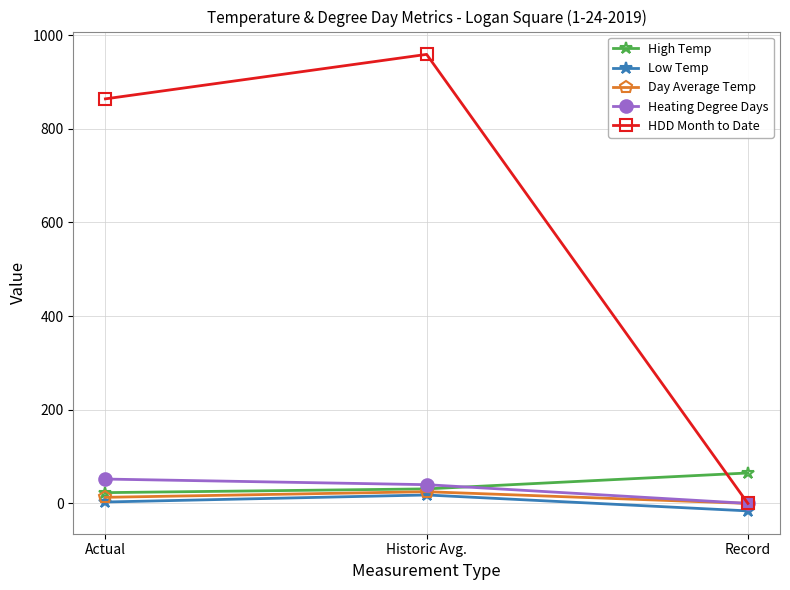

Count the number of categories in the chart.

3